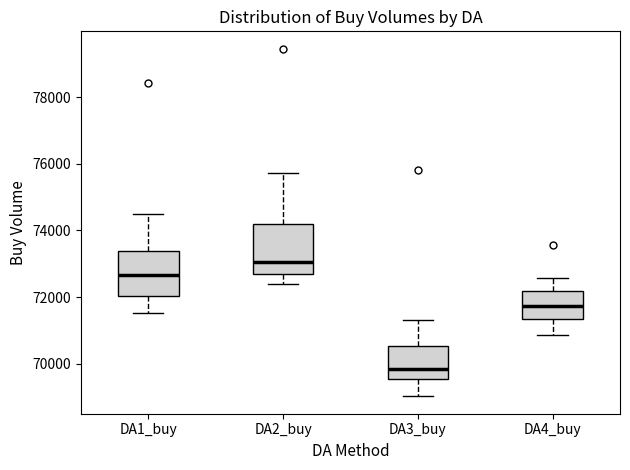

Where is the lower edge of the box for DA1_buy on the y-axis? The values are not printed on the chart, so give them approximately, as read against the axis.

72000